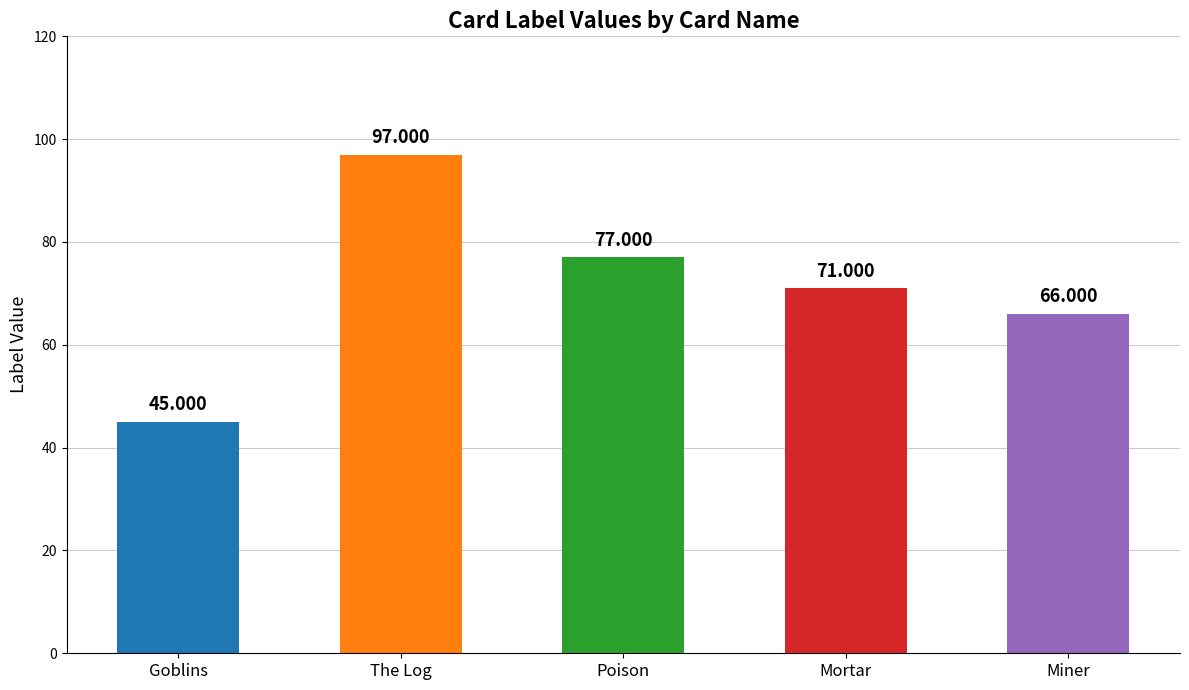

Reading right to left, what are all the values shown in this chart?

Miner=66	Mortar=71	Poison=77	The Log=97	Goblins=45